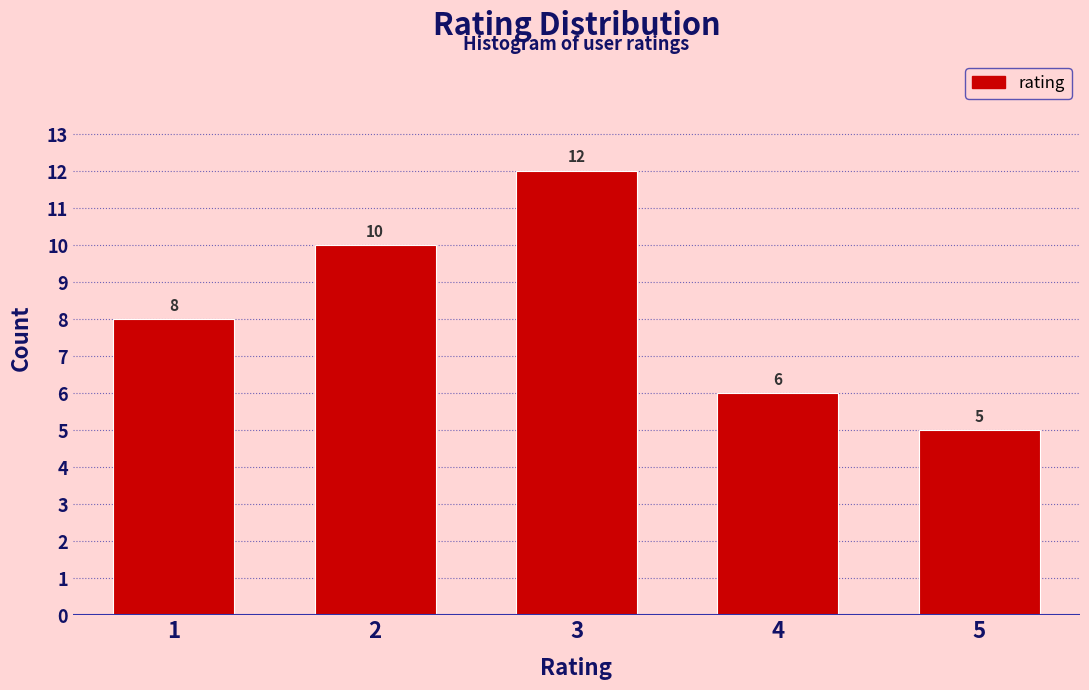

Reading left to right, transcribe all the data shown in this chart.

1=8	2=10	3=12	4=6	5=5